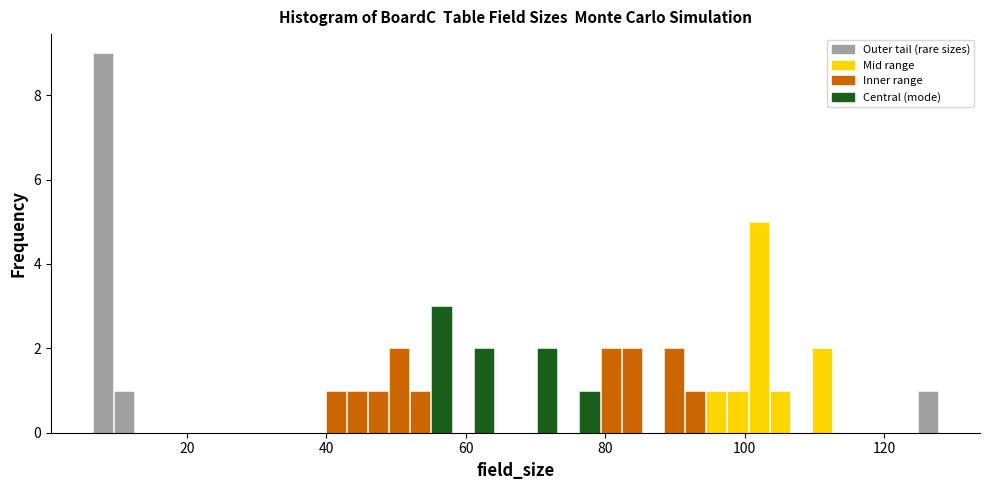

Around what value on the x-axis is the tallest bar? Give the approximate position of its centre, as read against the axis.

8